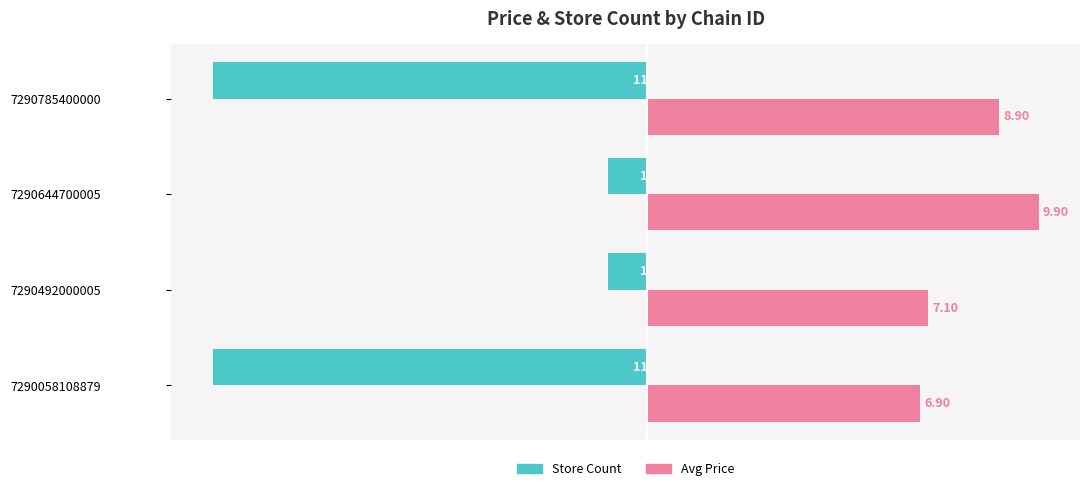

Which series has the largest range (max minus min)?

Store Count